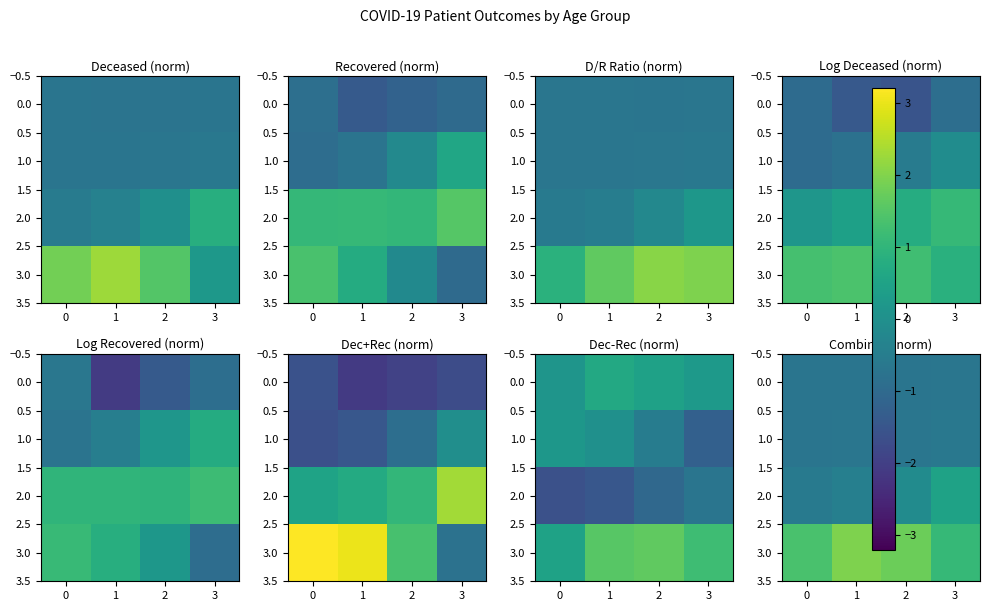

Is the value of 3.0 at 2 greater than the value of 1.0 at 1?

Yes